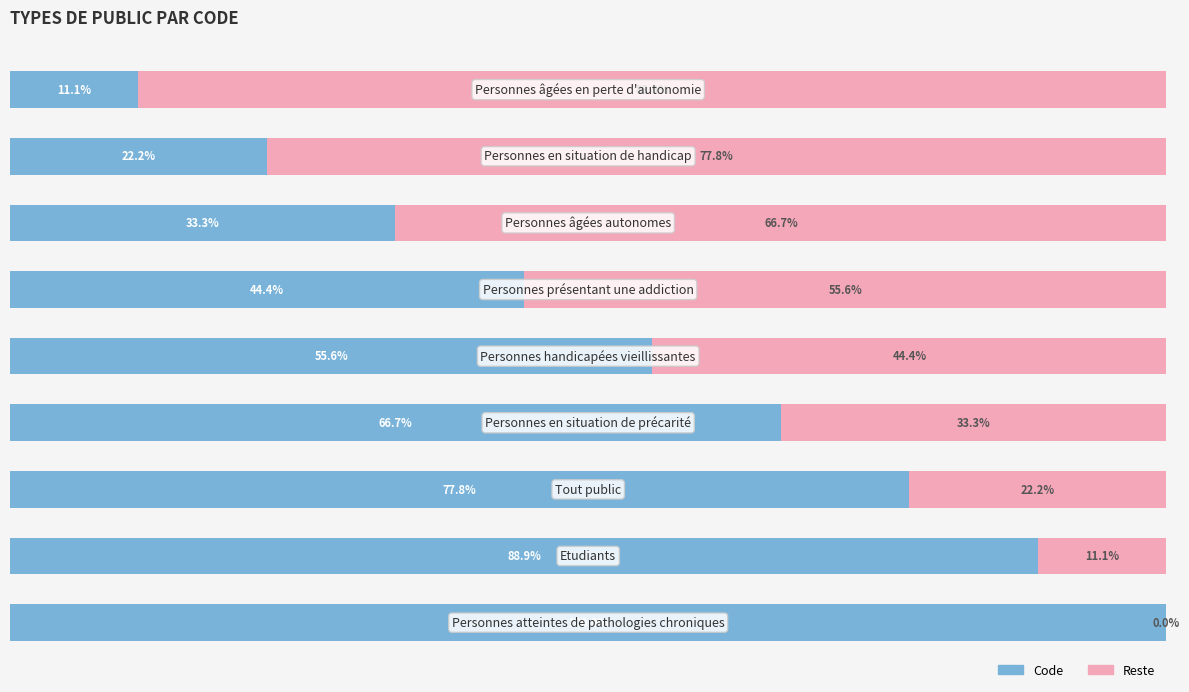

List the series in order of their overall mean, highest first.

Code, Reste